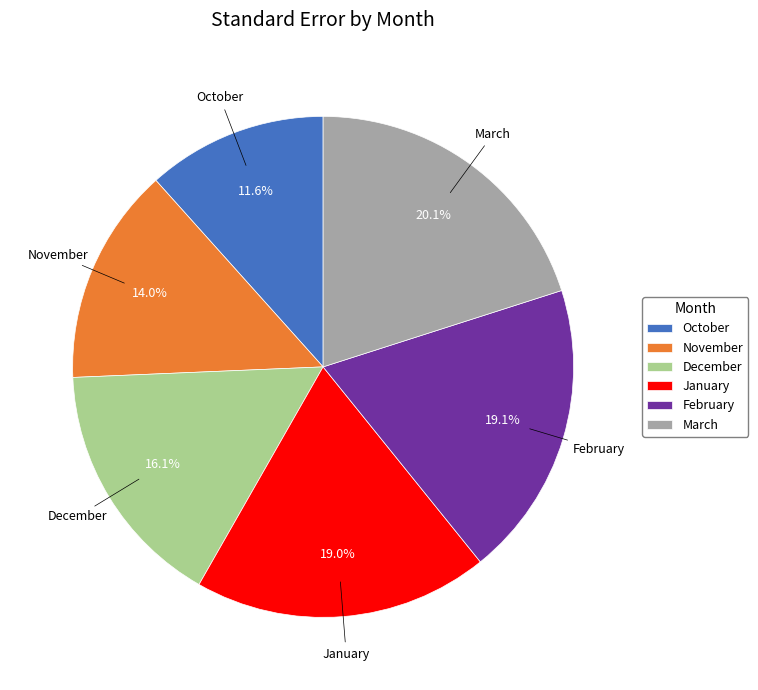

How many slices are in this pie chart?

6